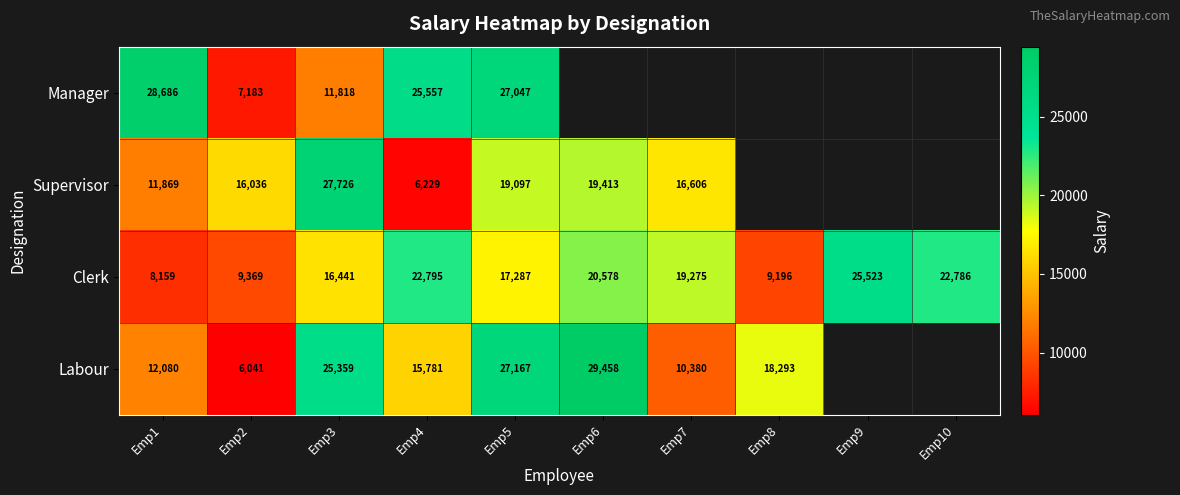

What is the lowest value of the Clerk series?

8159